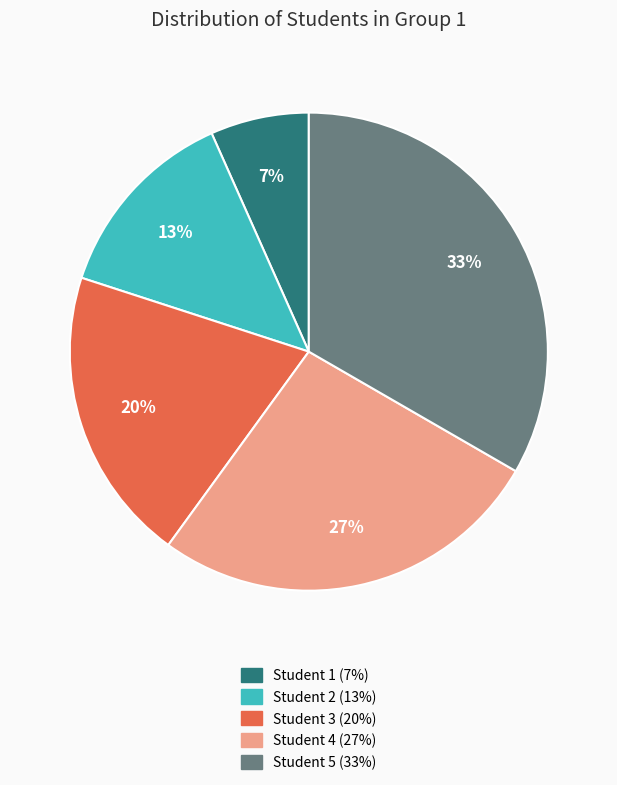

Which category has the biggest portion of the pie?

Student 5